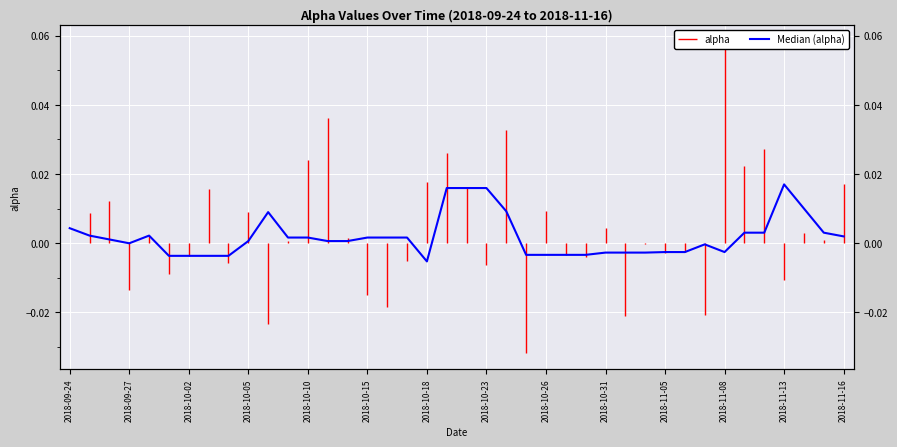

Where does the data first go above 0?

2018-09-24